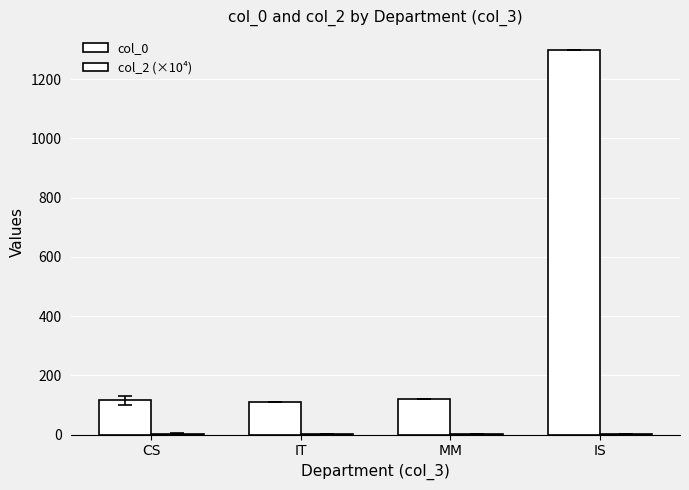

Count the number of categories in the chart.

4